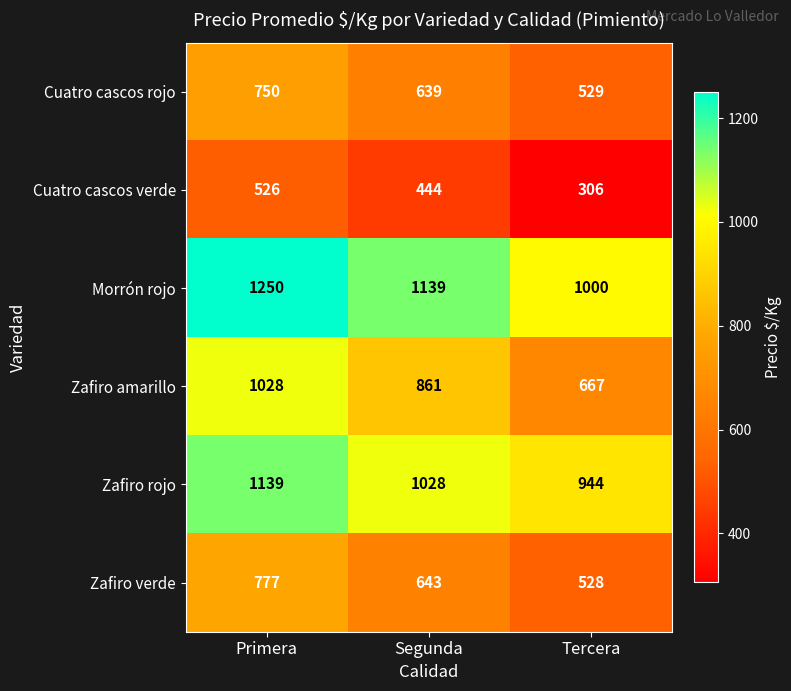

Reading left to right, list all the values displayed in this chart.

Cuatro cascos rojo: 750	639	529
Cuatro cascos verde: 526	444	306
Morrón rojo: 1250	1139	1000
Zafiro amarillo: 1028	861	667
Zafiro rojo: 1139	1028	944
Zafiro verde: 777	643	528